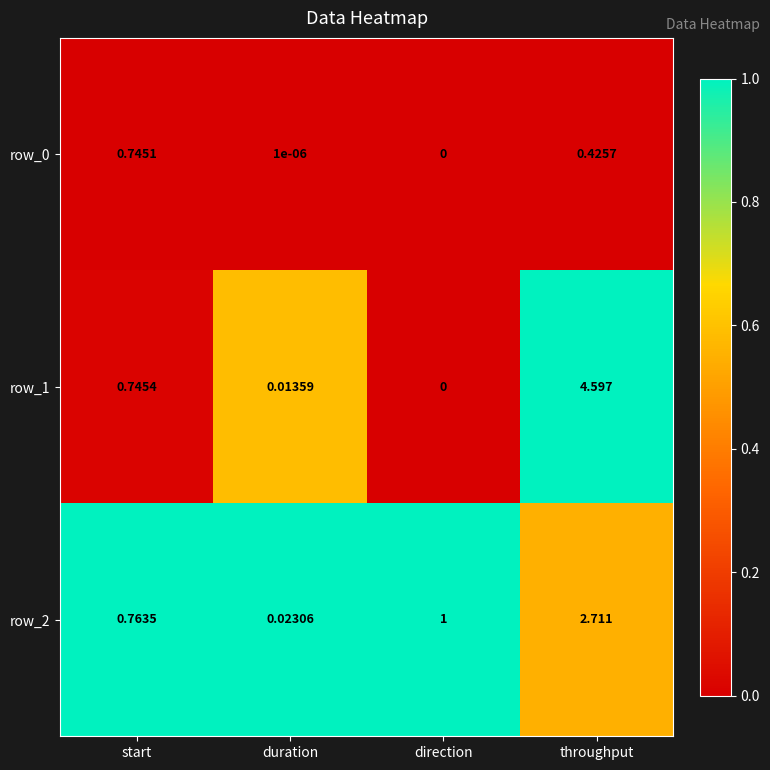

How many data points does each series have?

4